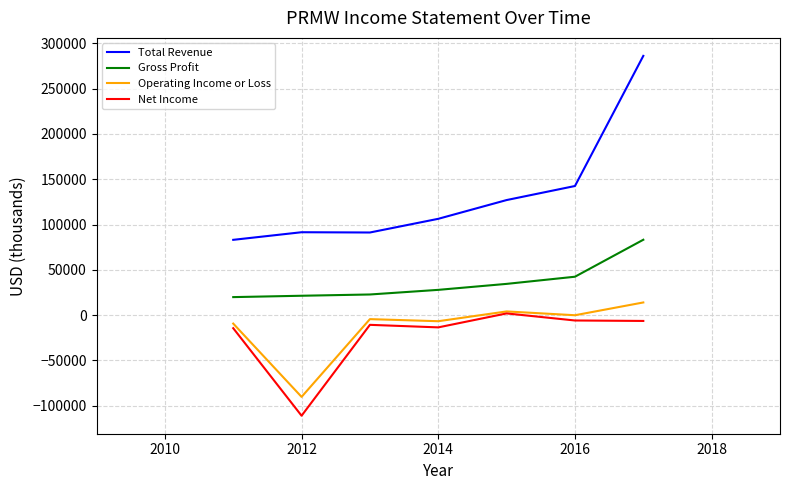

True or false: Operating Income or Loss and Gross Profit cross at least once.

False